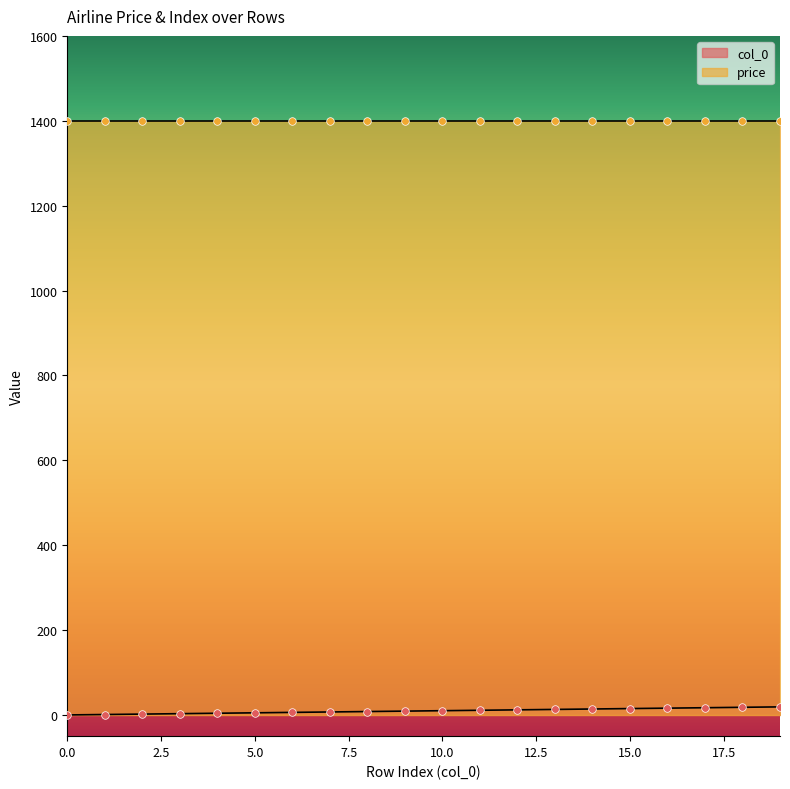

What is the change in value from 0 to 18?

+18